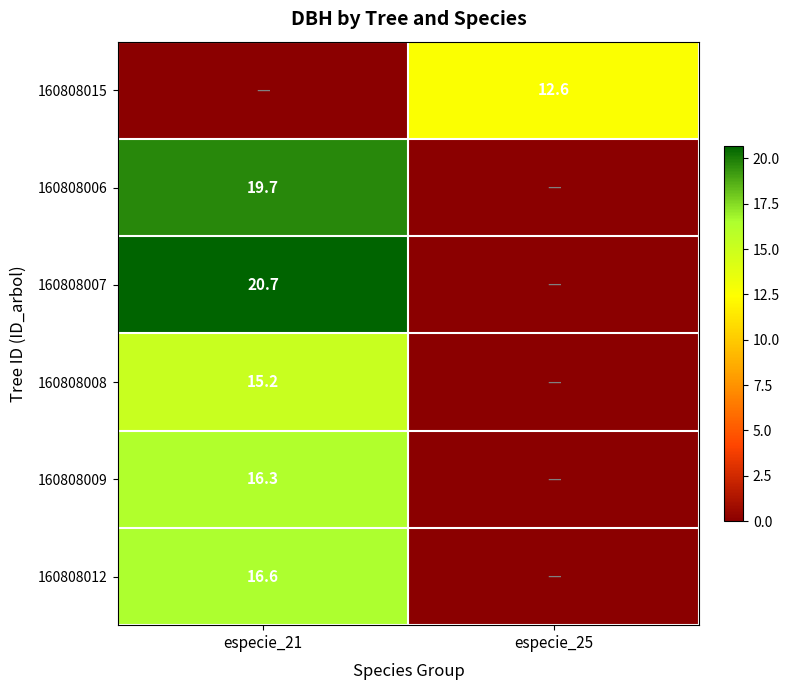

The value of 160808007 at especie_21 is 6.4. True or false?

False